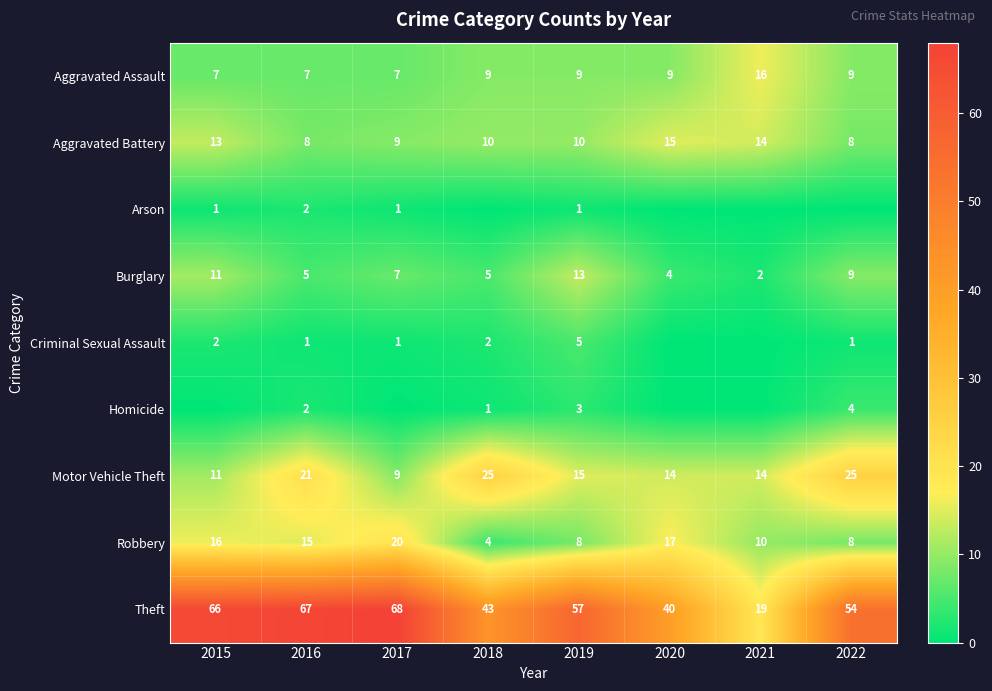

The value of Robbery at 2020 is 17. True or false?

True